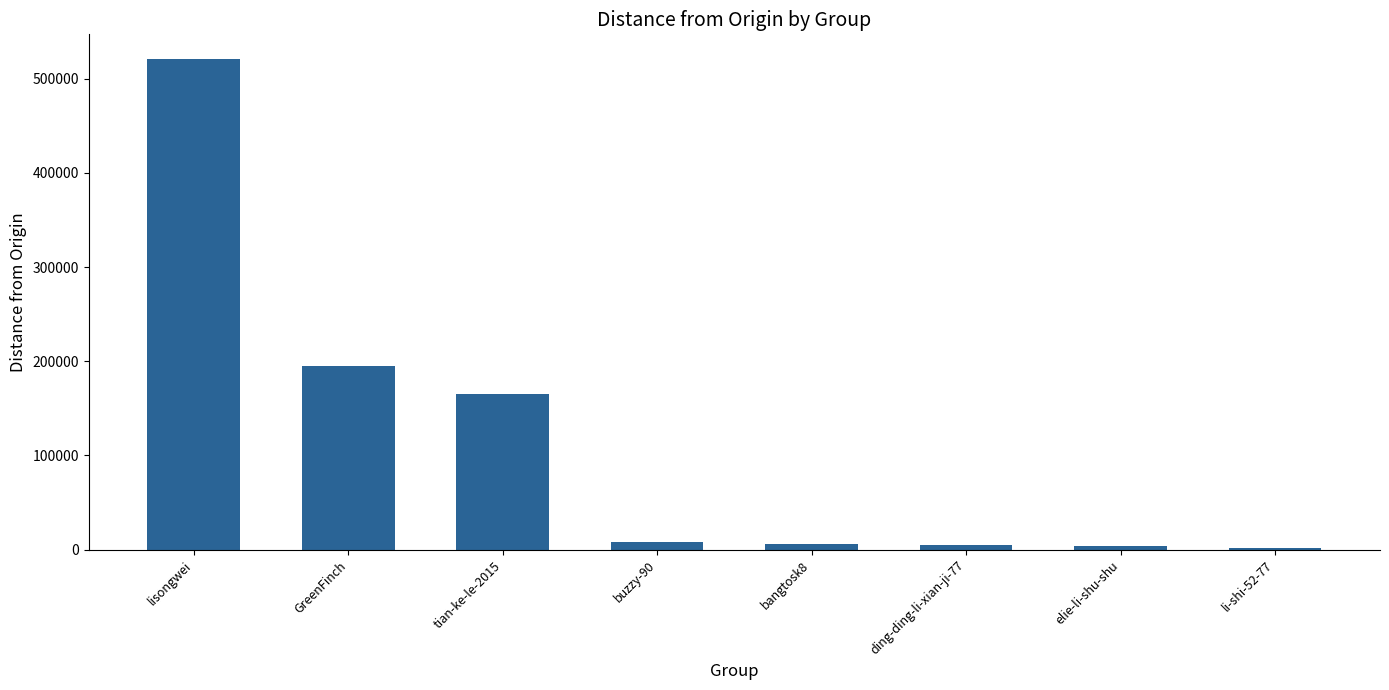

Approximately how many times larger is the value at buzzy-90 compared to ding-ding-li-xian-ji-77?

1.6